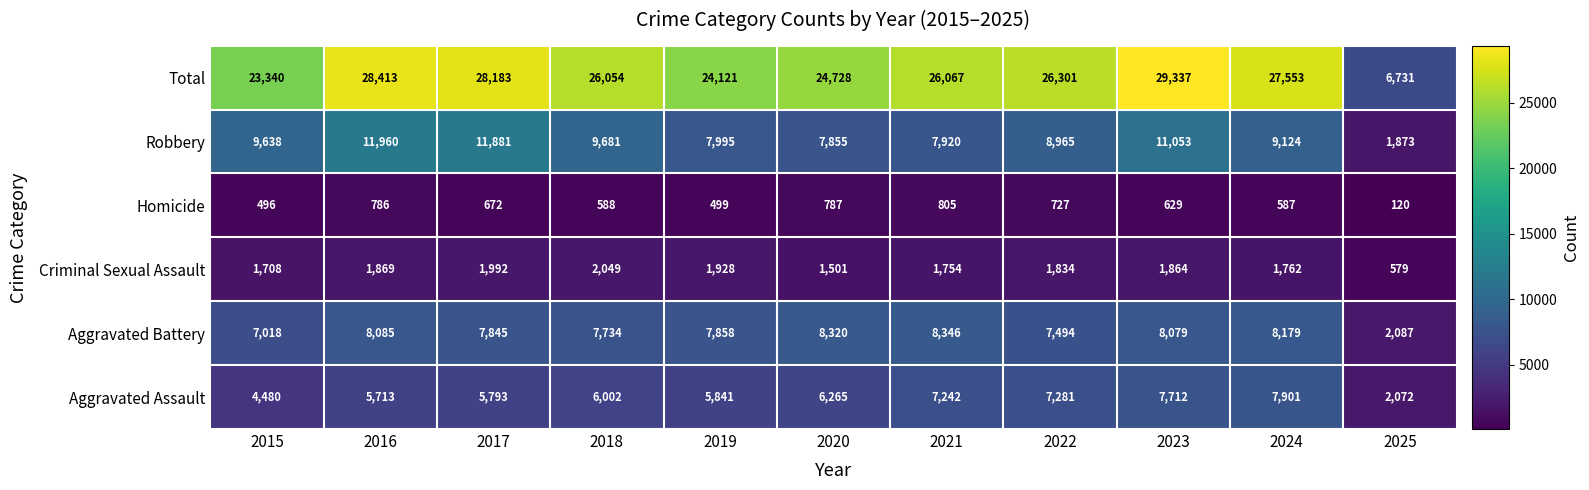

Which category has the lowest value across all series?

2025